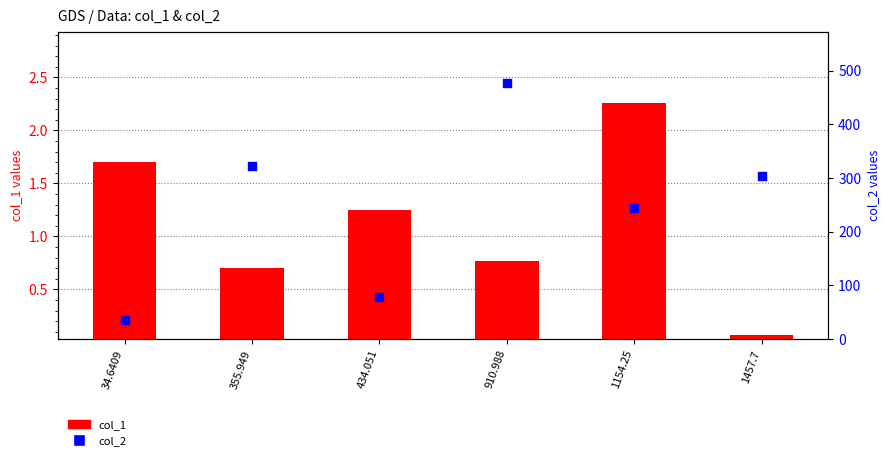

Which series has the largest Y range (max minus min)?

col_2